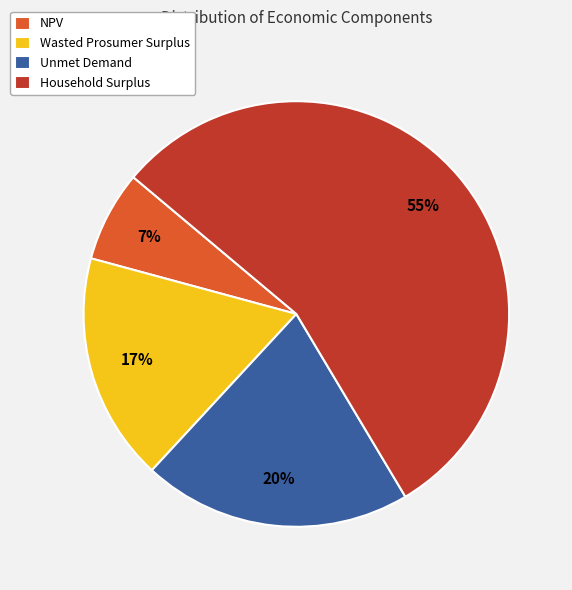

Which category has the smallest portion of the pie?

NPV